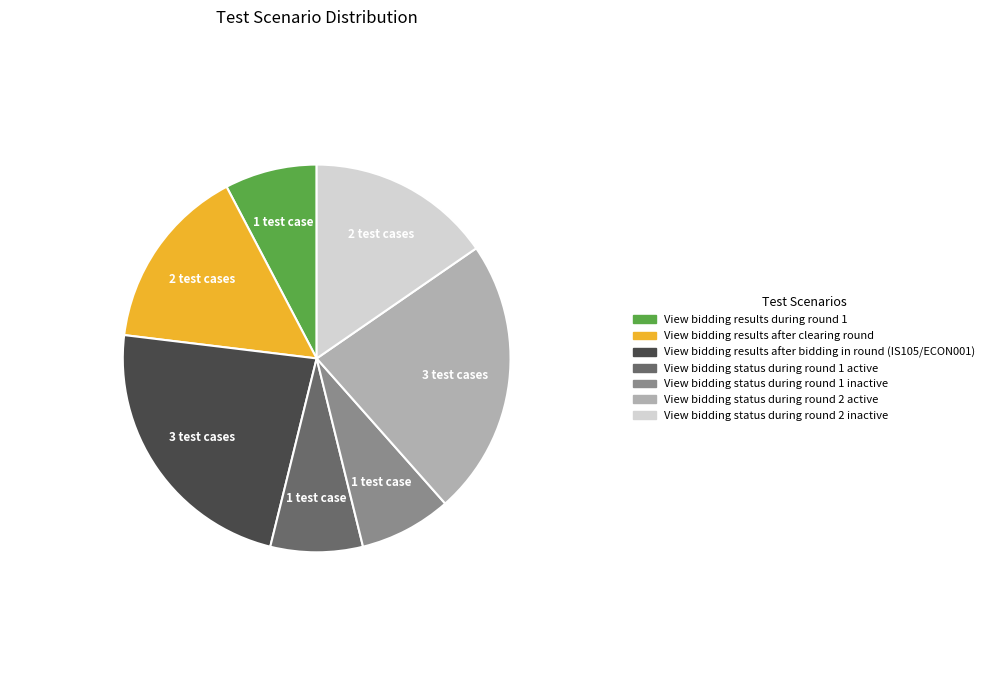

True or false: View bidding results after clearing round accounts for 1% of the total.

False